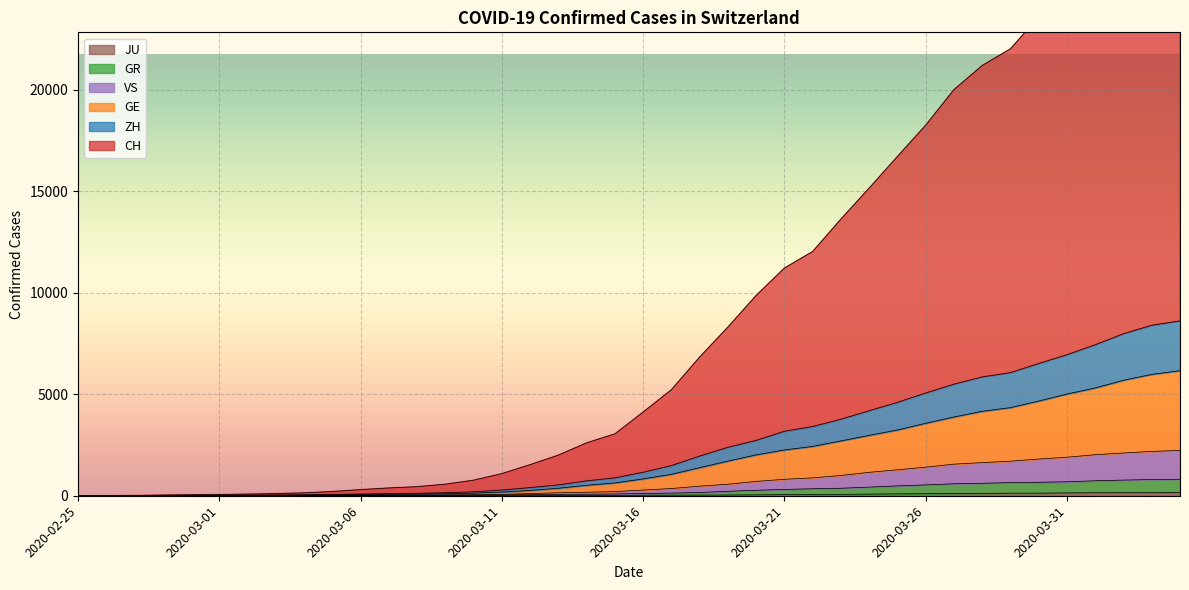

Which series has the largest range (max minus min)?

CH